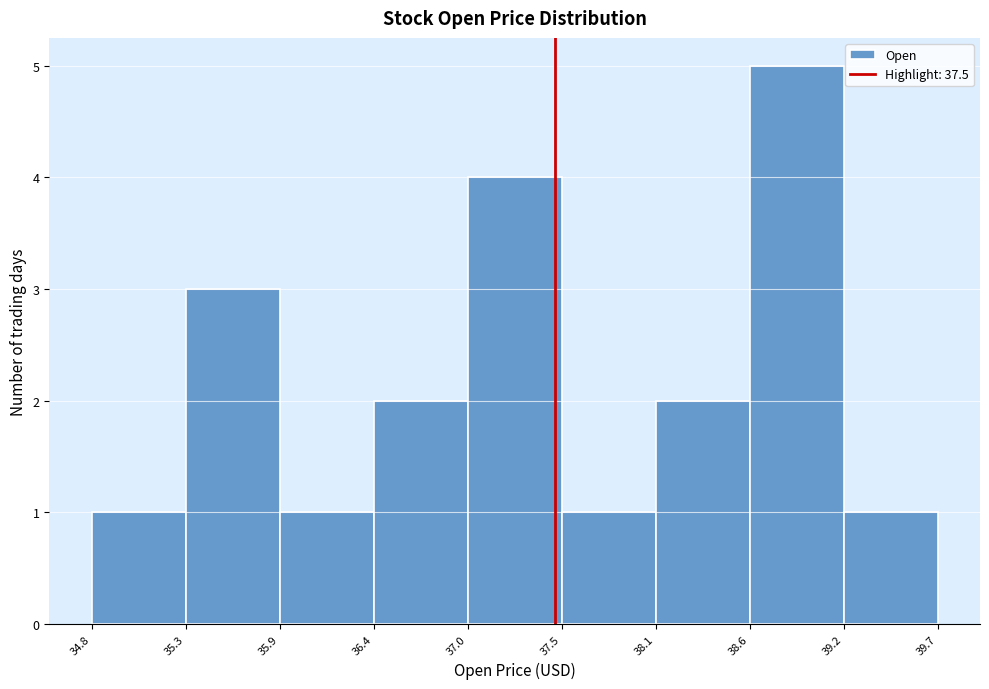

How tall is the bar that spans 38.1 to 38.6 on the x-axis? The values are not printed on the chart, so give them approximately, as read against the axis.

2